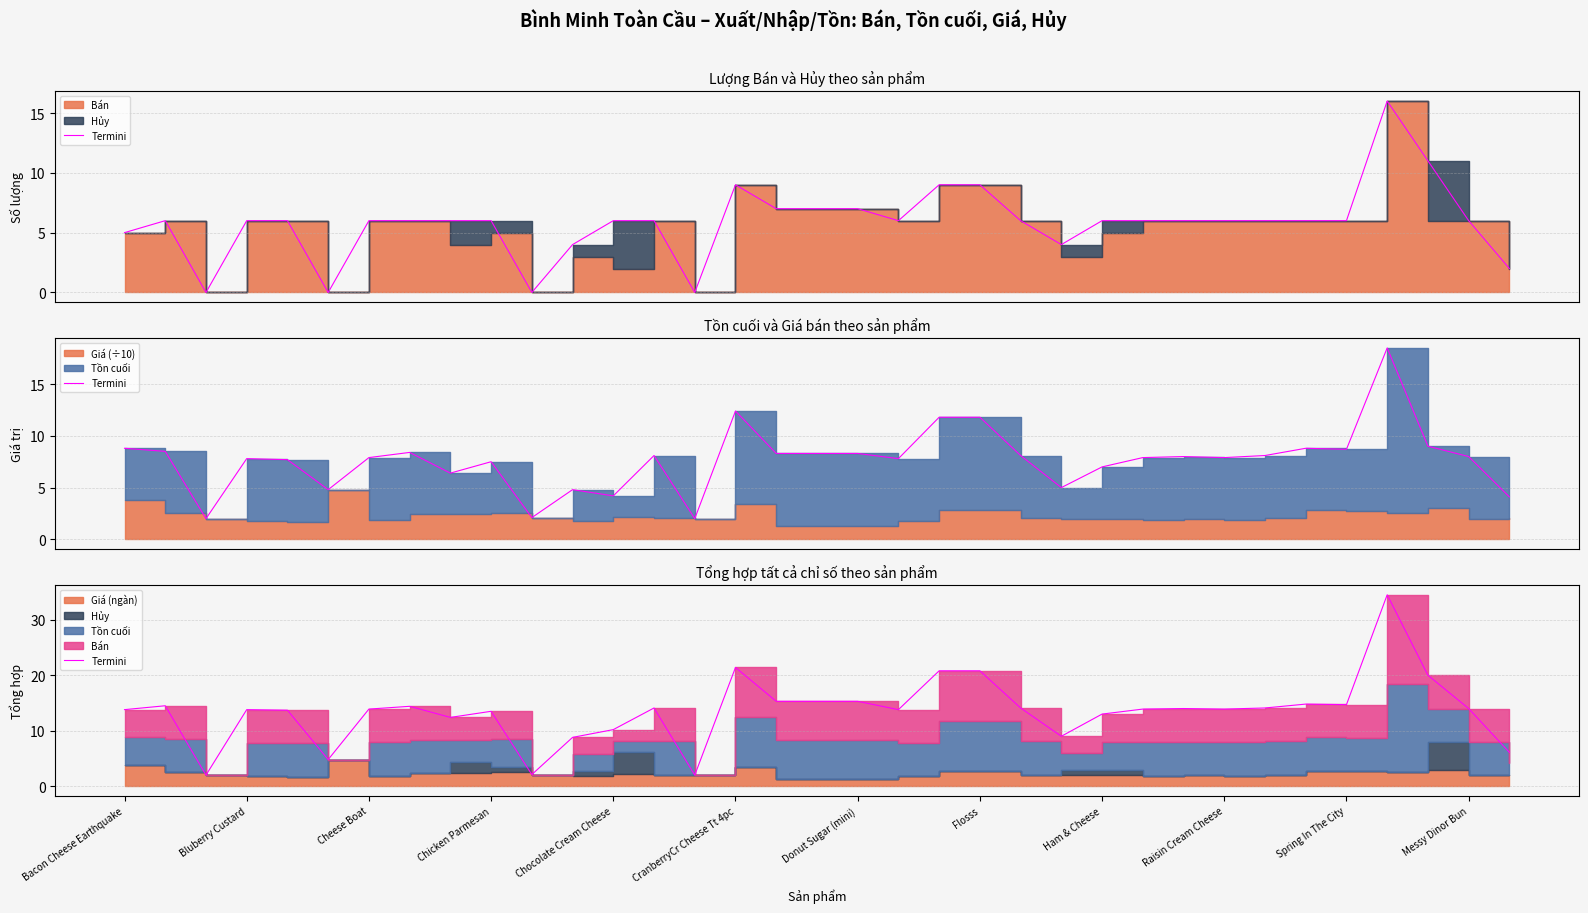

Between Raisin Cream Cheese and Cheese Boat, which is larger?

Raisin Cream Cheese